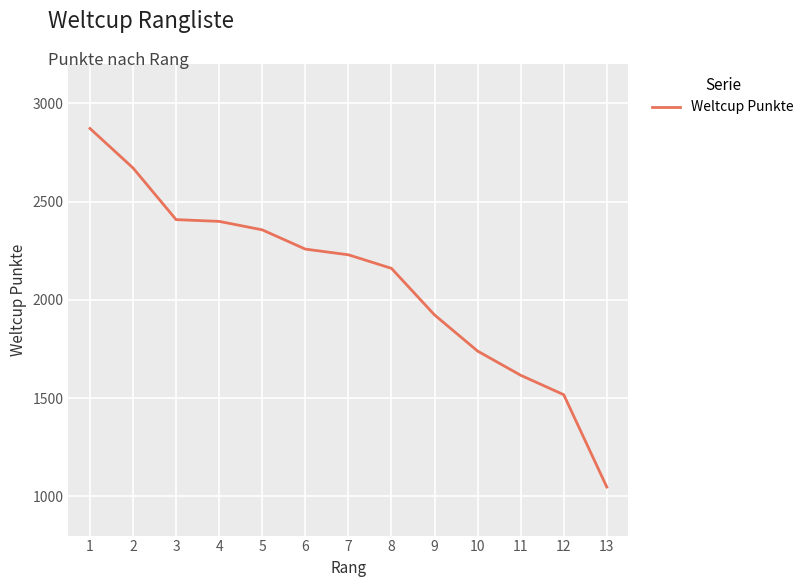

The chart shows a value of 3021 at 6. True or false?

False